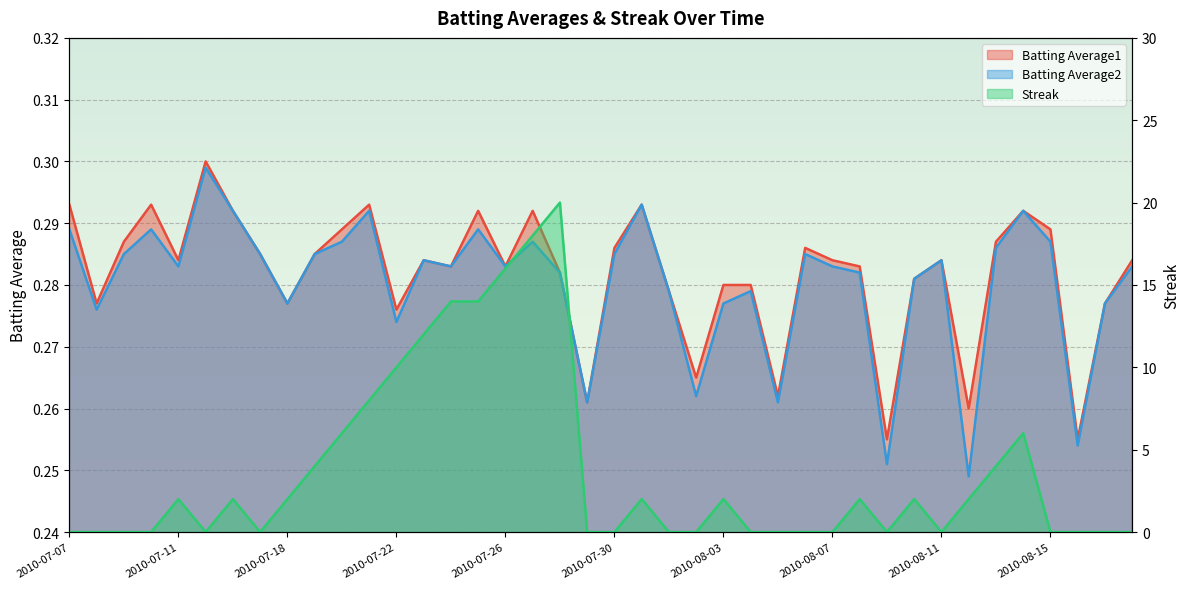

True or false: Streak and Batting Average1 cross at least once.

True